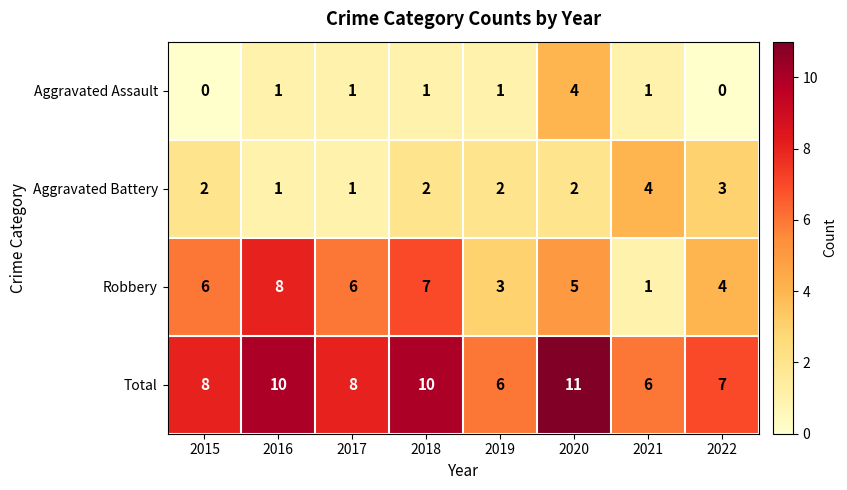

What is the average value of the Robbery series?

5